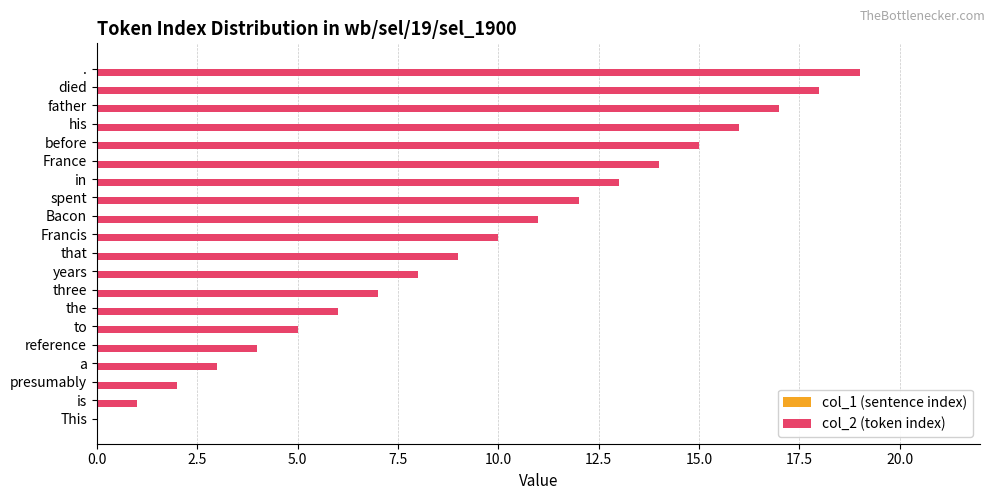

What is the change in value from a to France?

+11